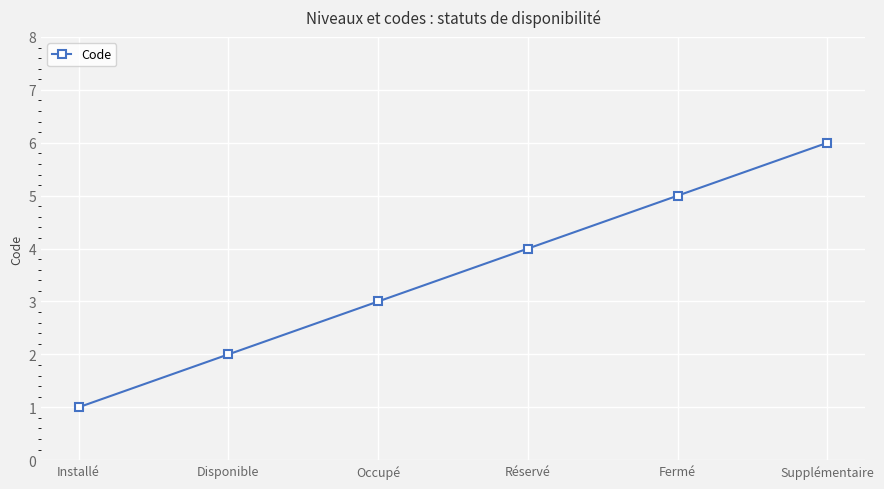

The value at Disponible is 2. True or false?

True